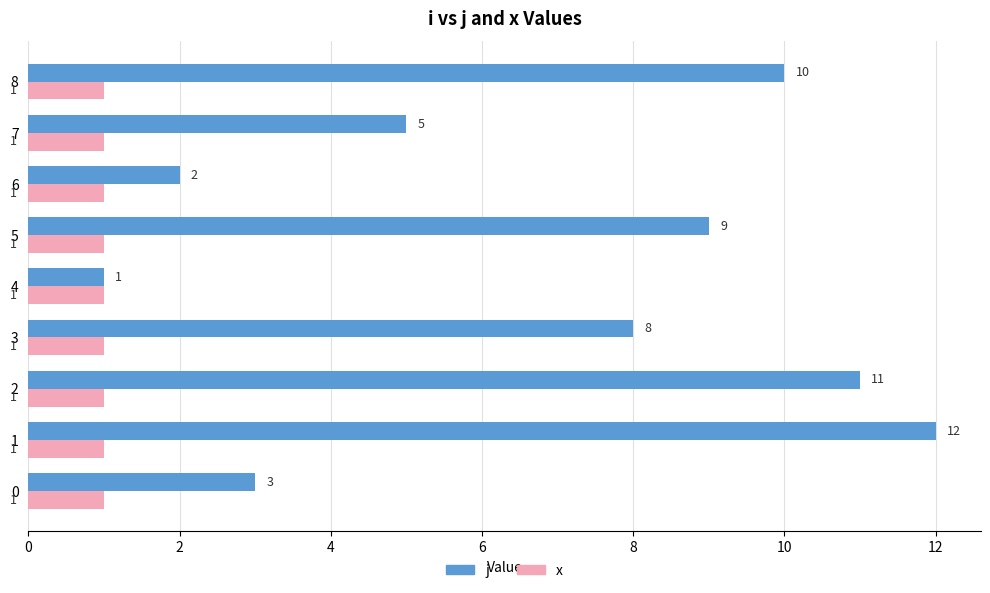

What is the sum of all j values?

61